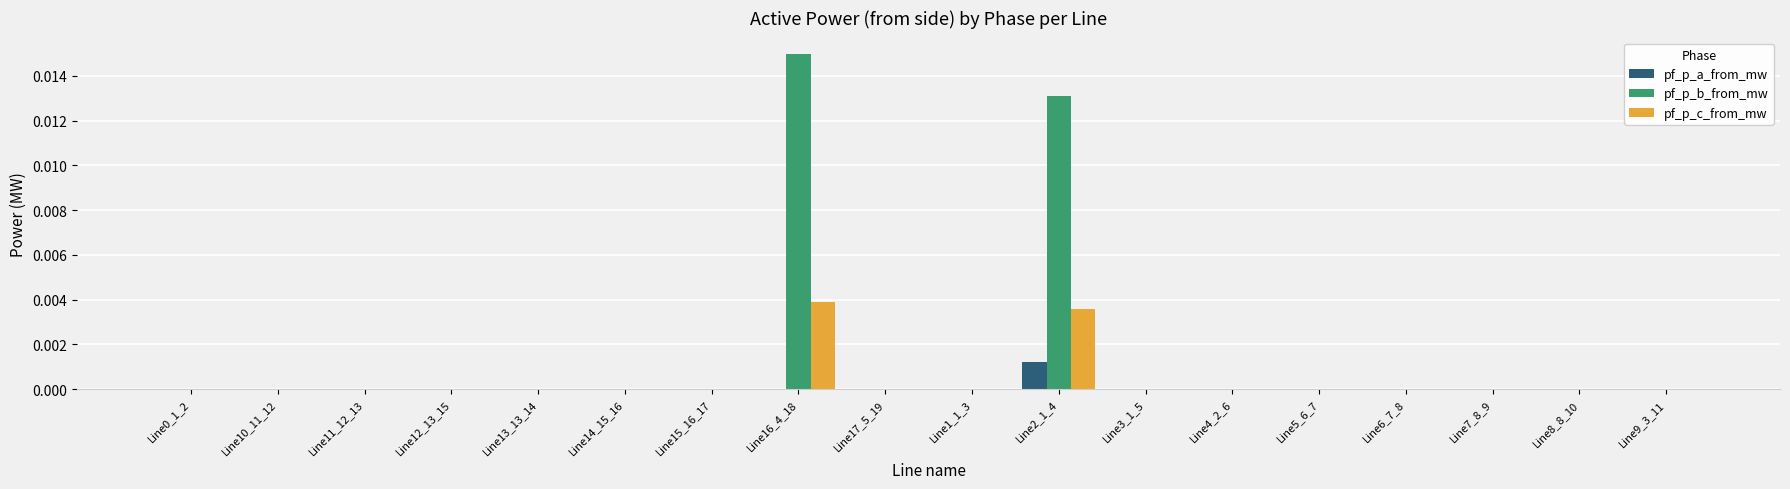

Which series has the largest range (max minus min)?

pf_p_b_from_mw